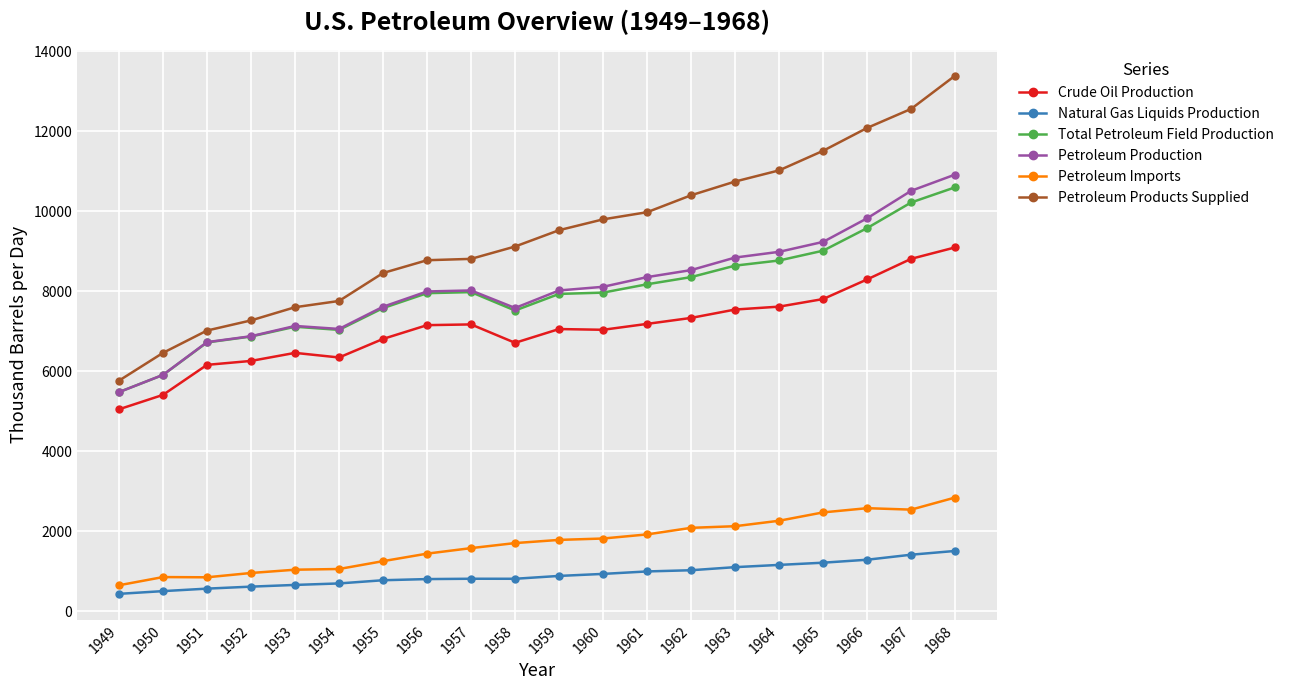

Which series has the largest range (max minus min)?

Petroleum Products Supplied